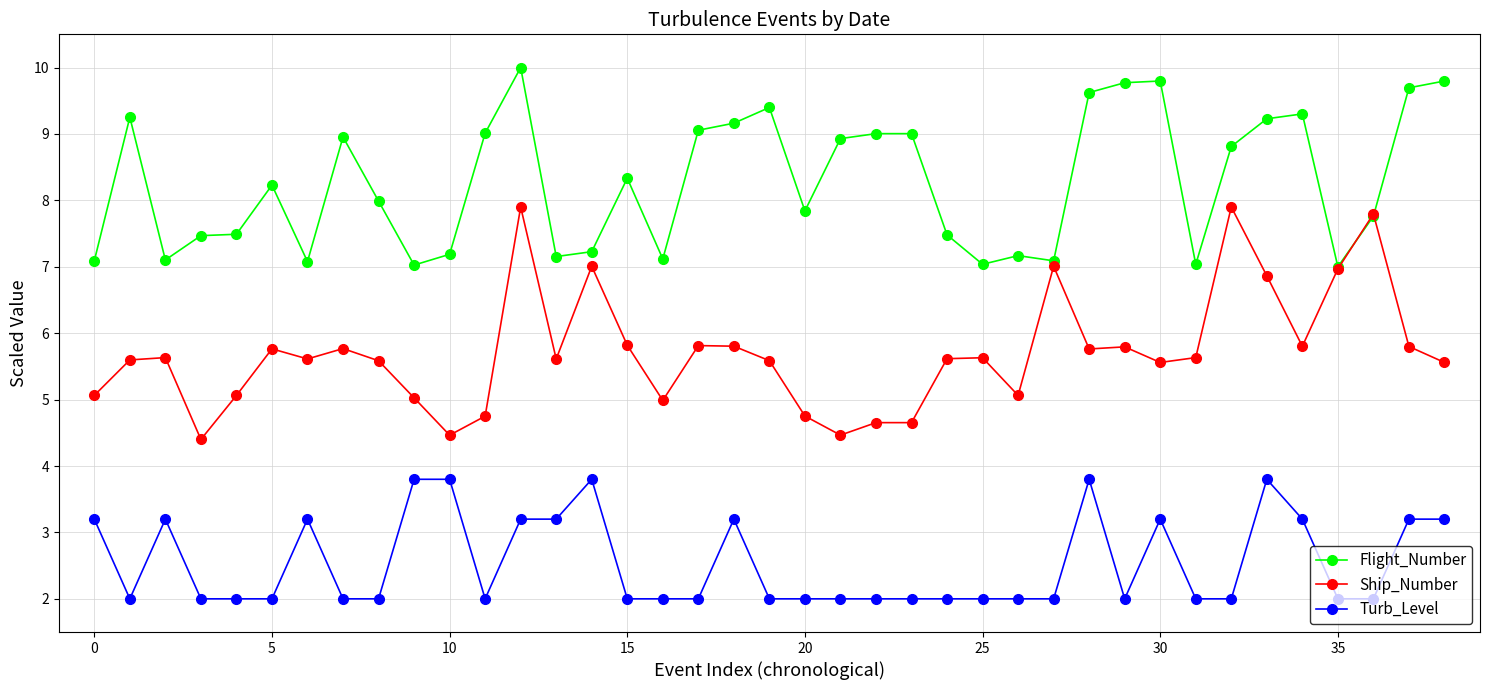

List the series in order of their overall mean, highest first.

Flight_Number, Ship_Number, Turb_Level